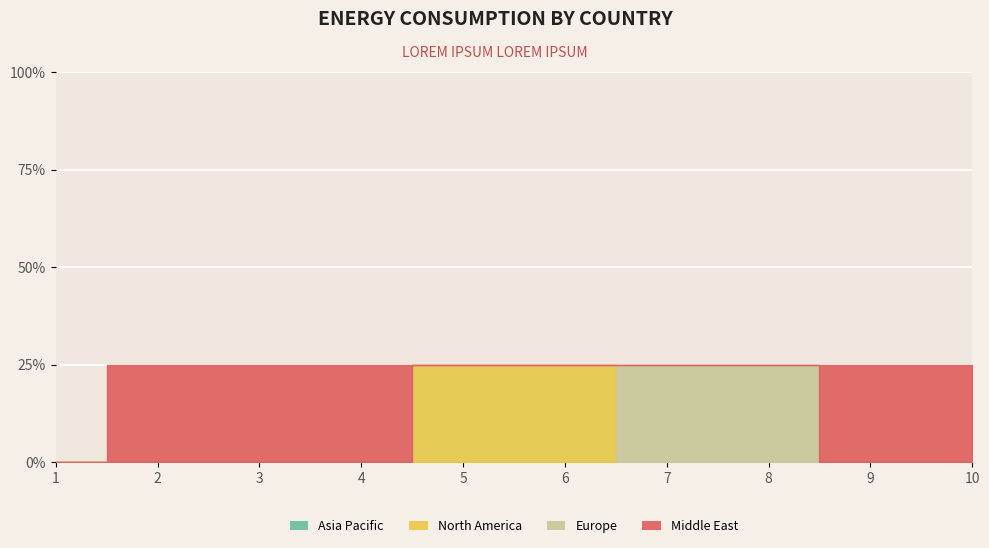

What is the spread (max minus min) of values at 6?

1